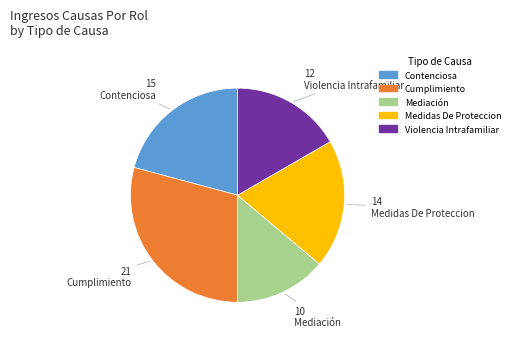

Combined, do Contenciosa and Violencia Intrafamiliar account for over 50%?

No